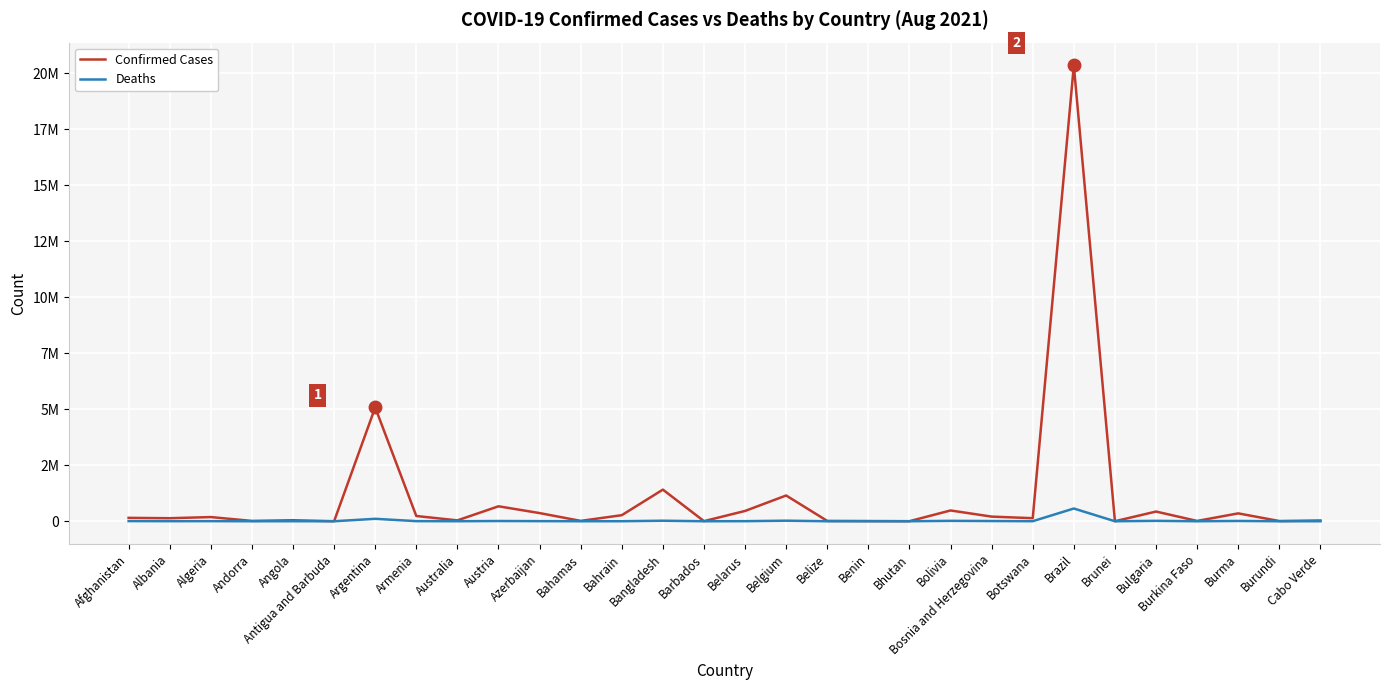

What are all the series names shown in the legend?

Confirmed Cases, Deaths